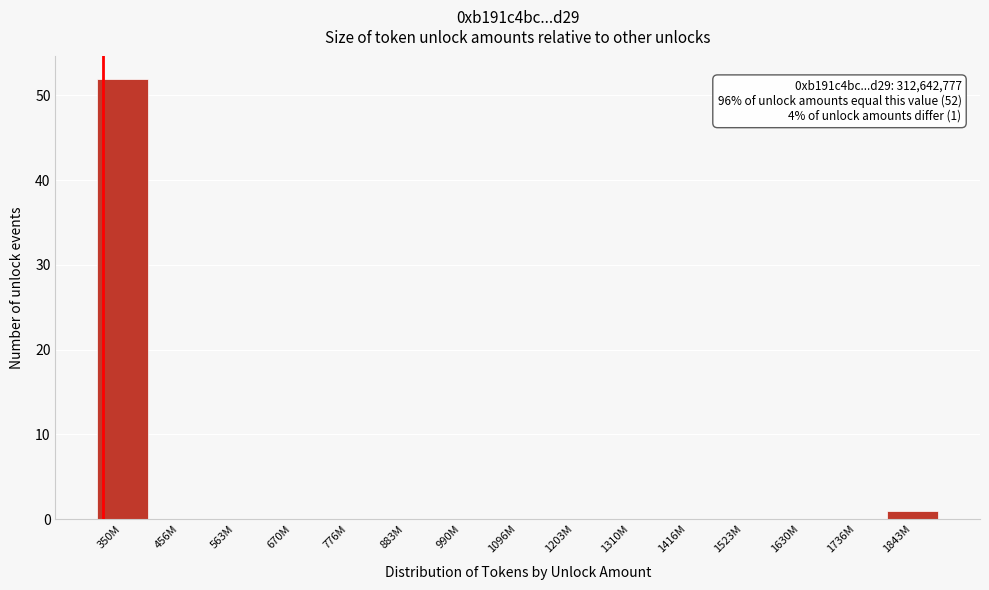

Reading left to right, transcribe all the data shown in this chart.

350M=52	456M=0	563M=0	670M=0	776M=0	883M=0	990M=0	1096M=0	1203M=0	1310M=0	1416M=0	1523M=0	1630M=0	1736M=0	1843M=1